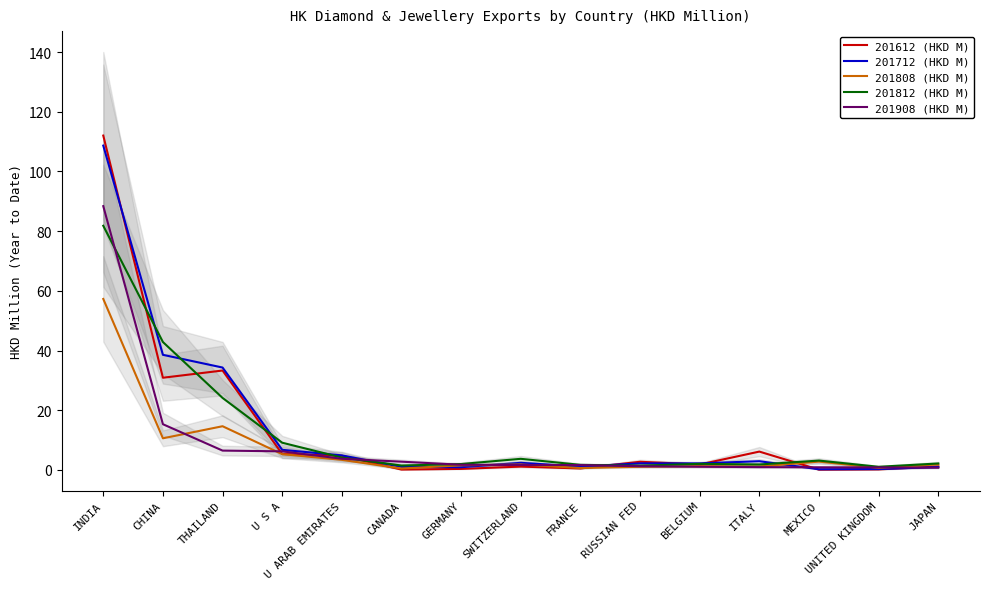

True or false: 201808 (HKD M) has a value of 1.9 at ITALY.

False